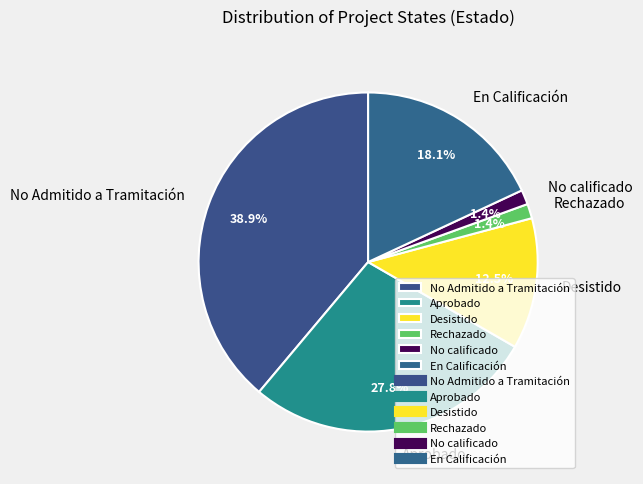

Count the number of slices in the pie.

6